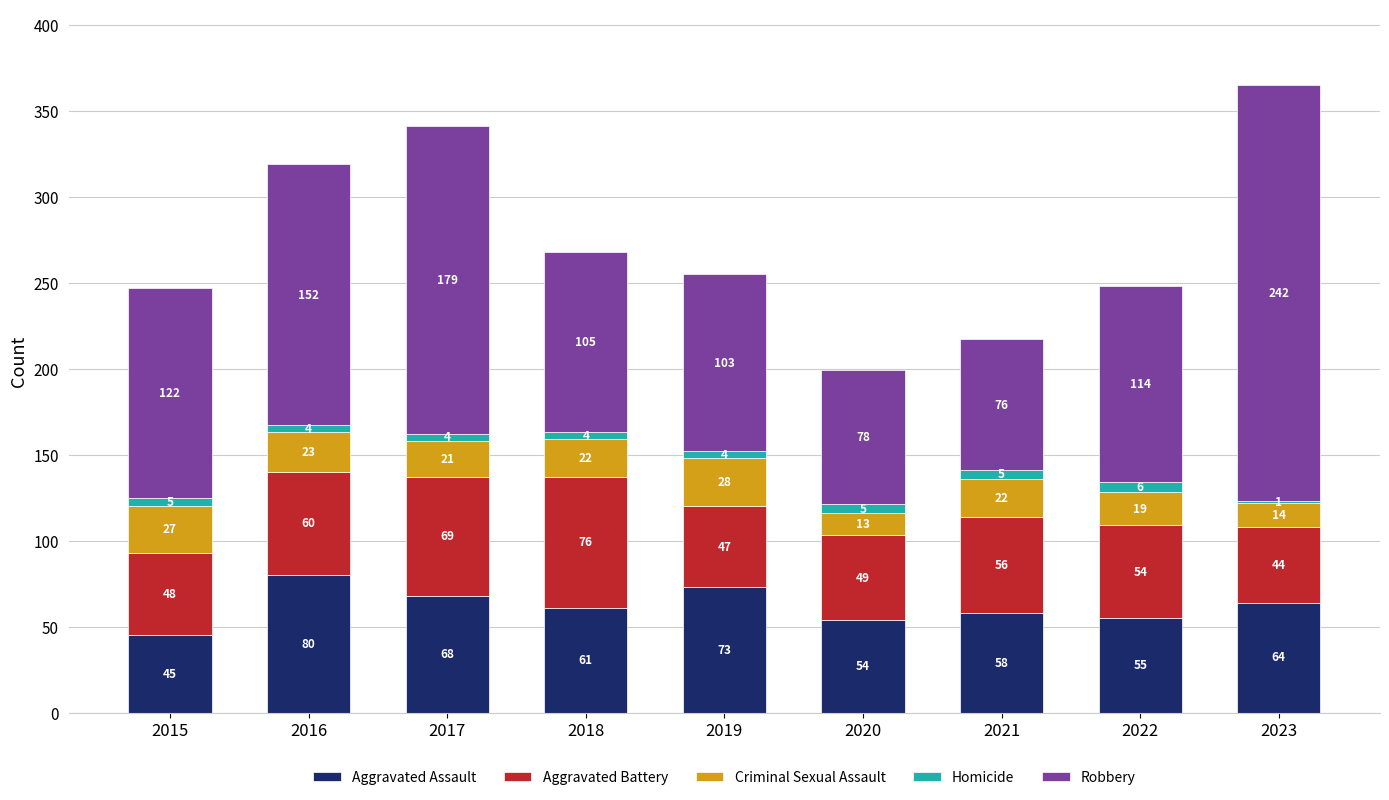

How many distinct data groups are displayed?

5